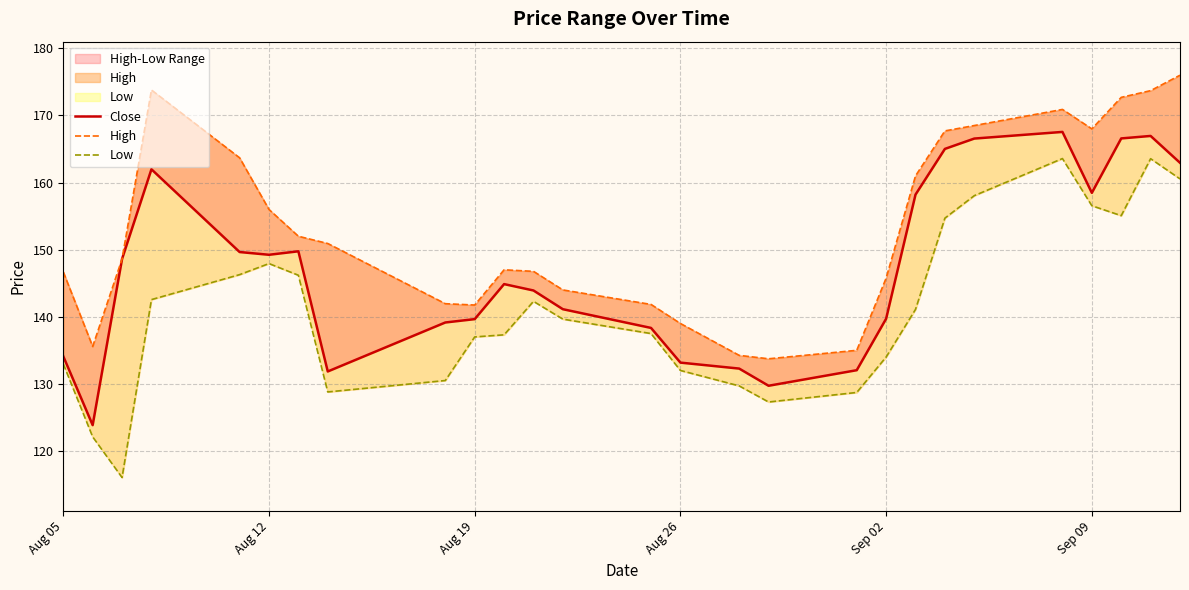

What is the sum of all High values?

4136.8